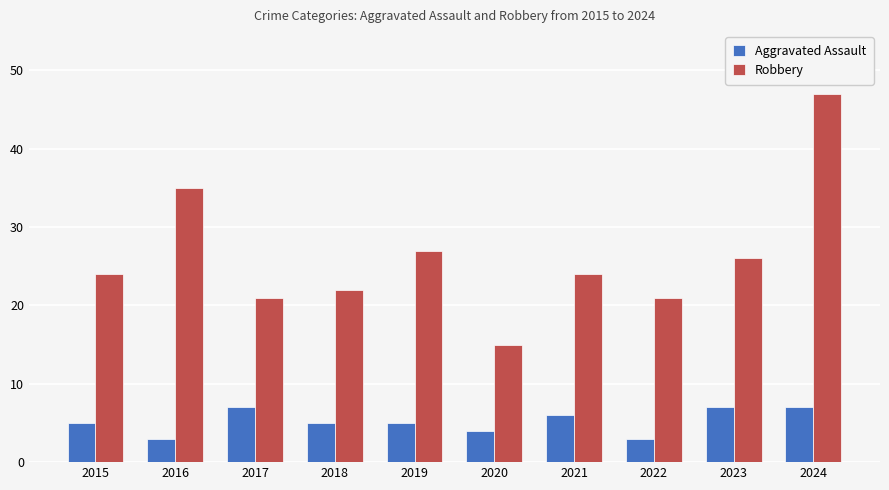

Does the chart contain any negative values?

No